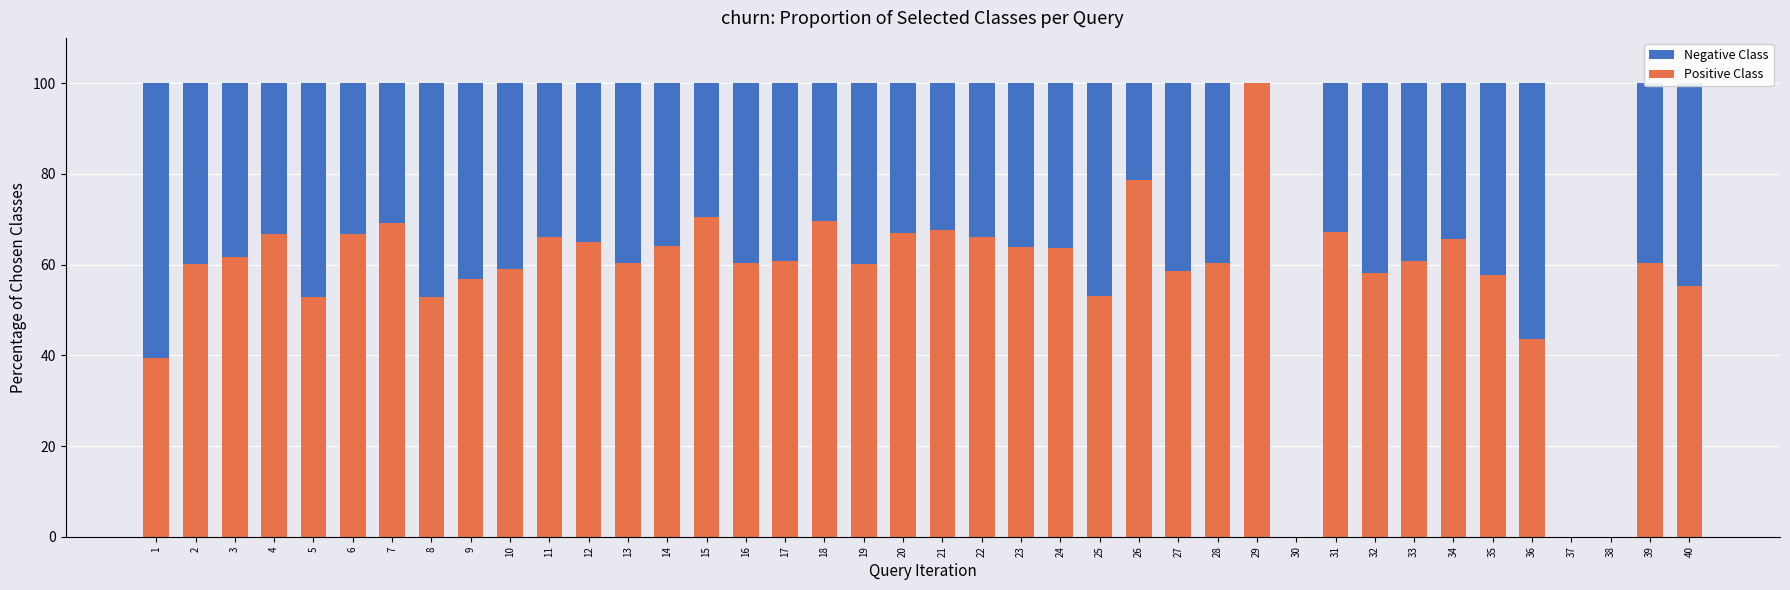

What is the total value across all series at 24?

100.0